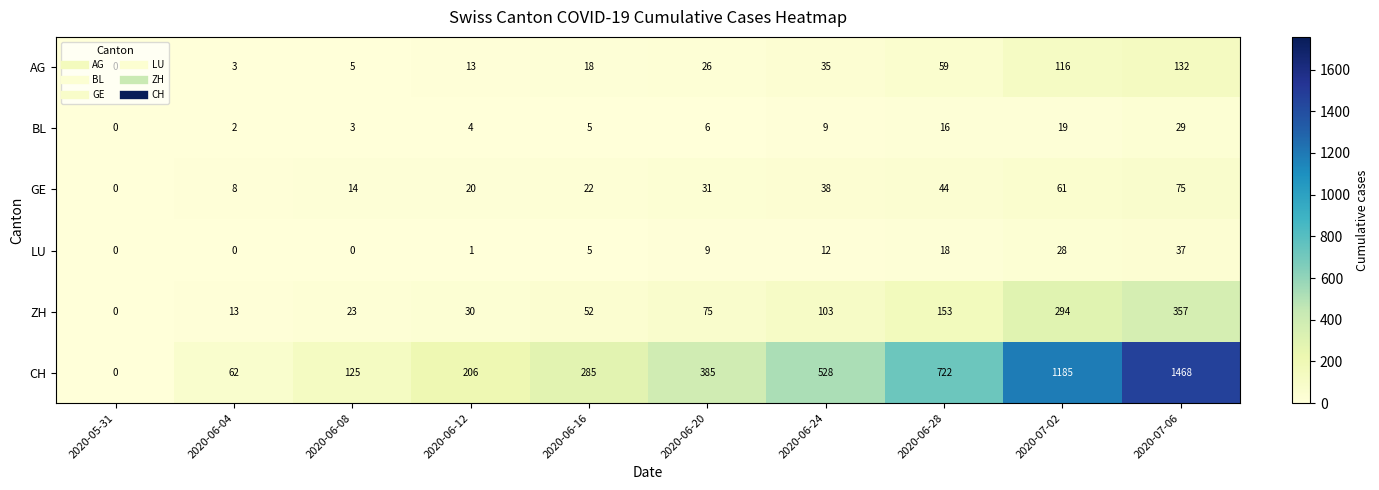

What is the difference between the maximum and minimum values in the LU series?

37